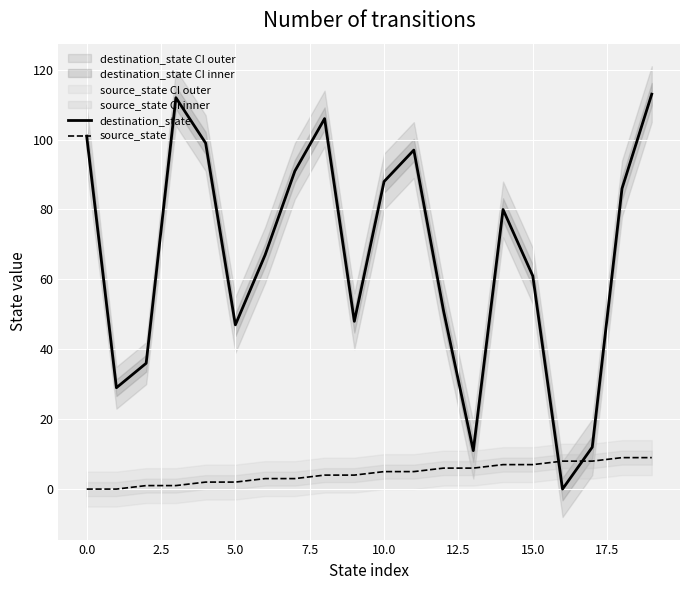

What is the value of the source_state point at the 8th from the left?

3